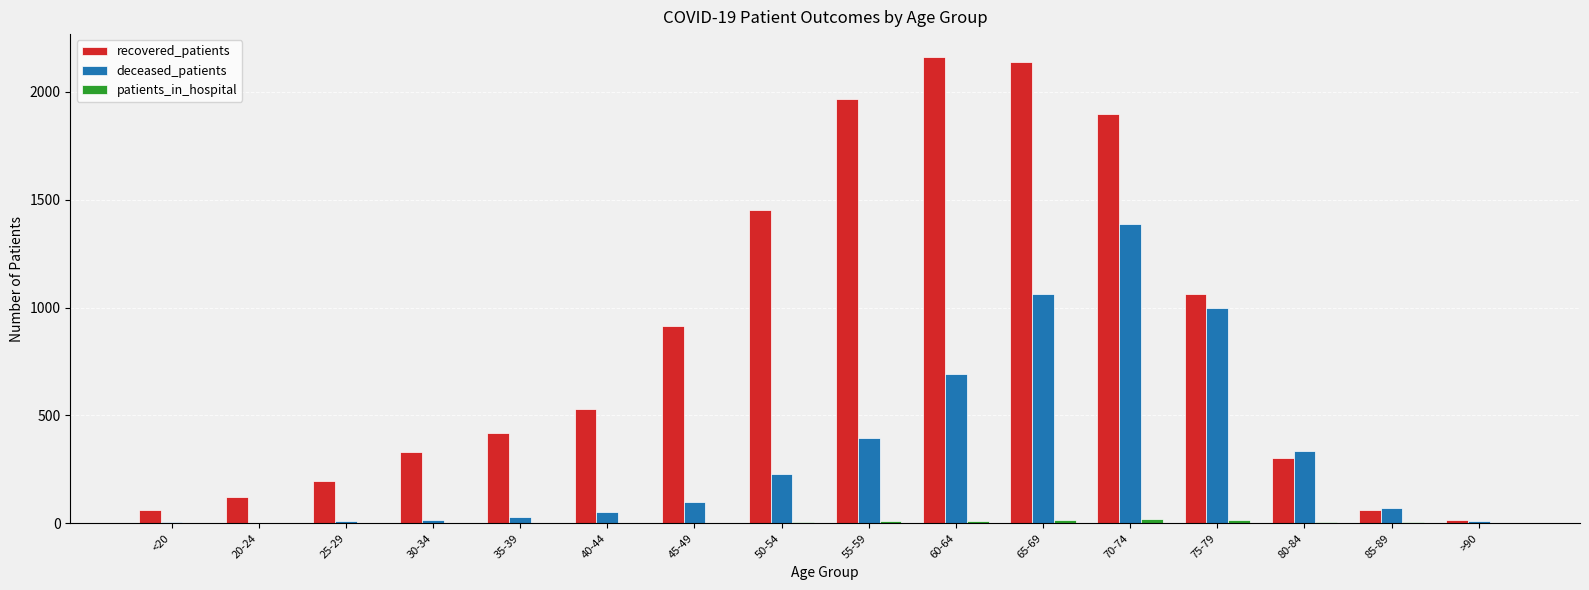

Which series changed the most between <20 and 70-74?

recovered_patients